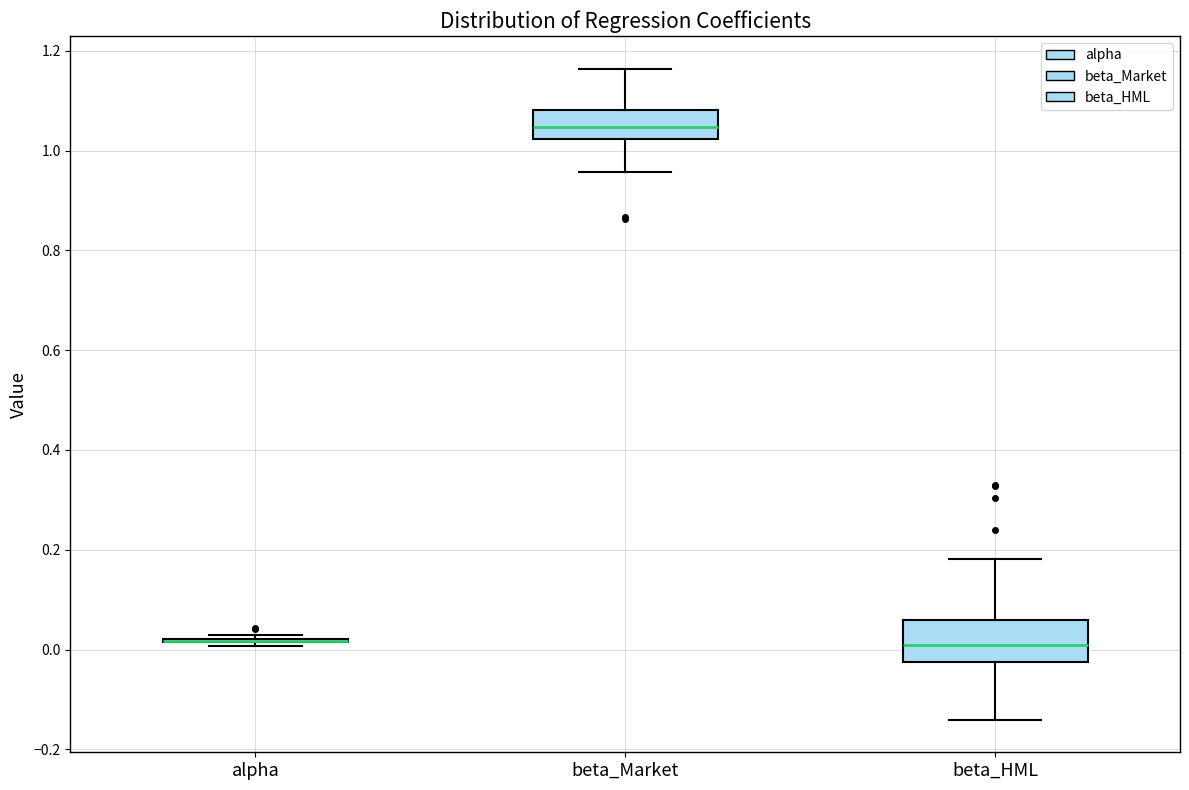

Reading left to right, read every box against the y-axis: the position of its median line, the range the box covers, and the ends of its whiskers. The values are not printed on the chart, so give them approximately, as read against the axis.

alpha: box collapsed to a line at 0.02, whiskers 0.00 to 0.02
beta_Market: median 1.04, box 1.02 to 1.08, whiskers 0.96 to 1.16
beta_HML: median 0.02, box -0.02 to 0.06, whiskers -0.14 to 0.18